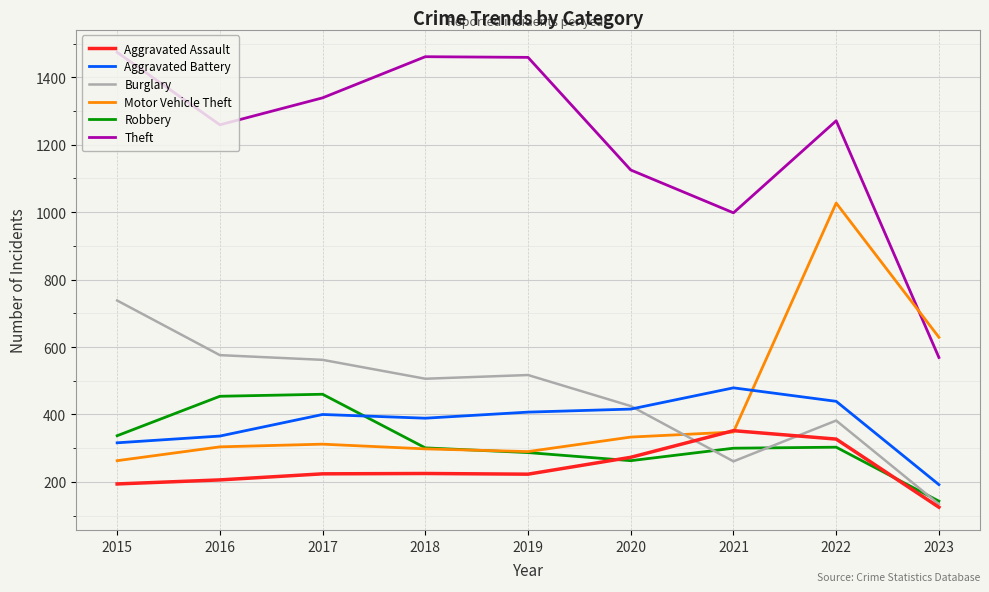

What is the minimum value shown in the chart?

125